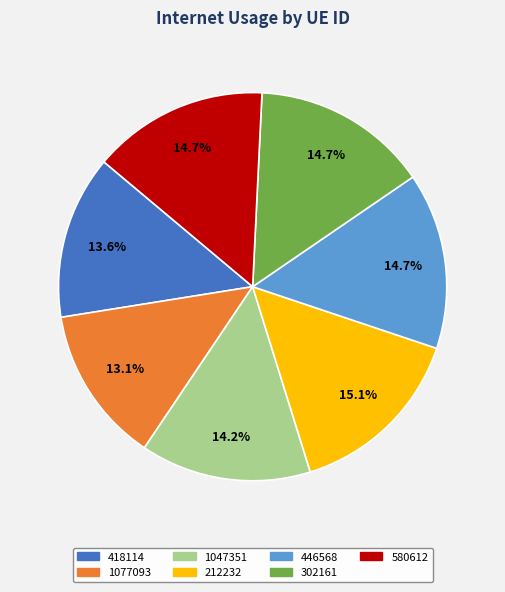

What percentage is the 302161 slice, to the nearest percent?

15%